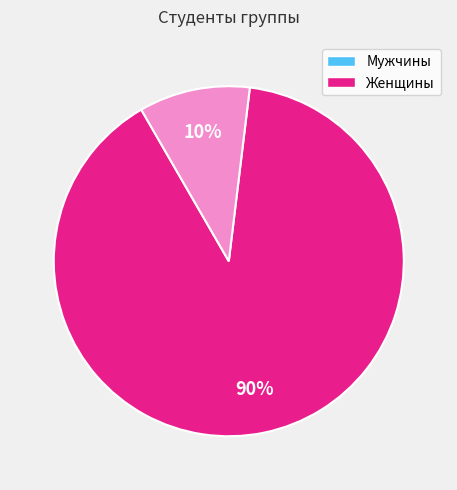

To the nearest percent, what is the average slice percentage?

50%